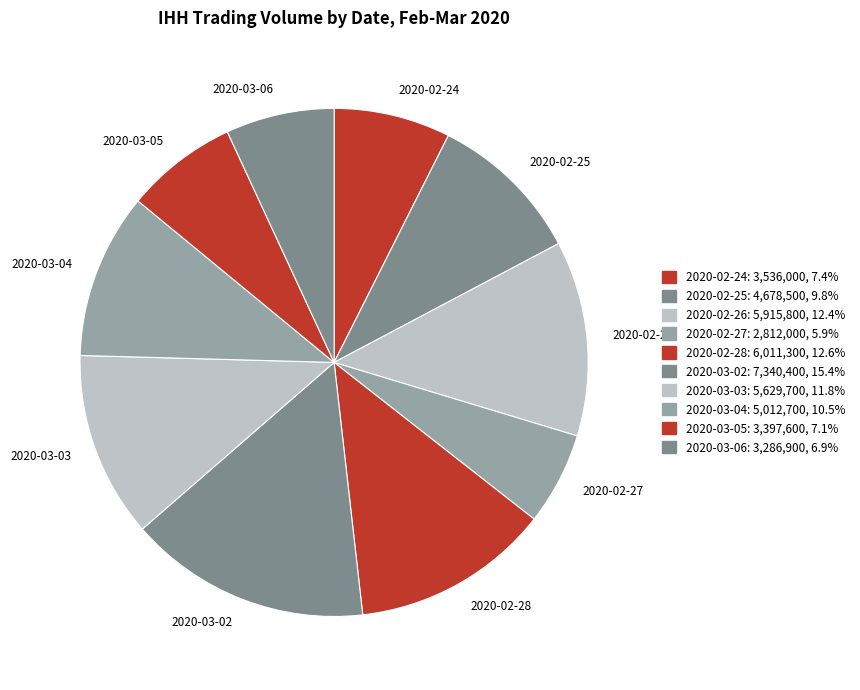

Which has a higher value, 2020-03-03 or 2020-03-05?

2020-03-03